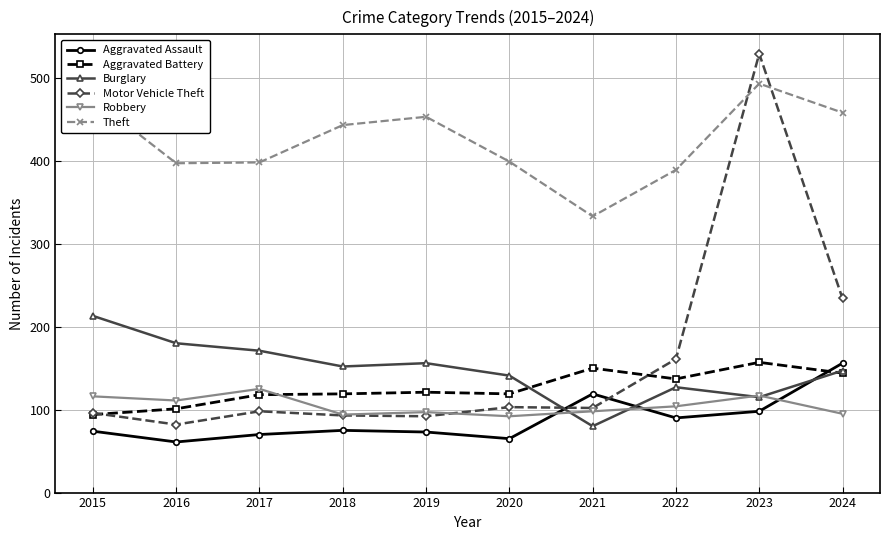

True or false: Aggravated Battery has more than 0 interior local peaks.

True